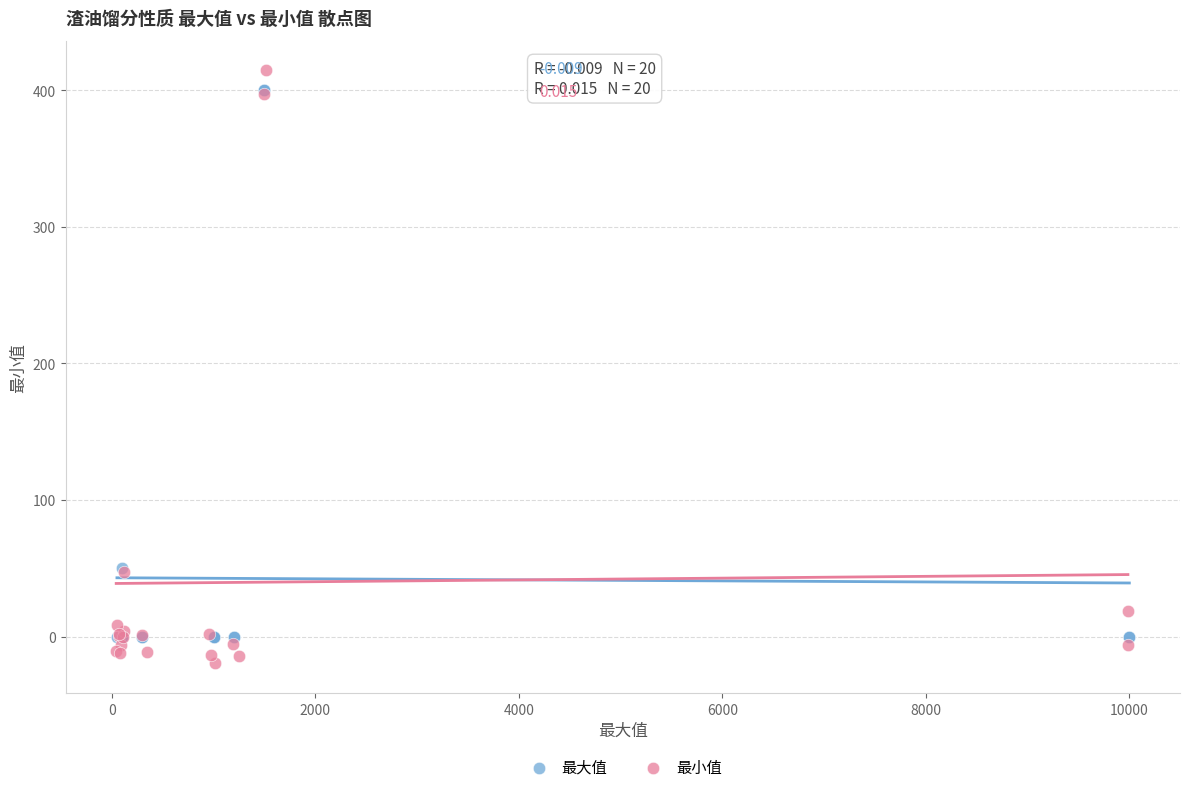

Which series reaches the minimum Y coordinate?

最小值